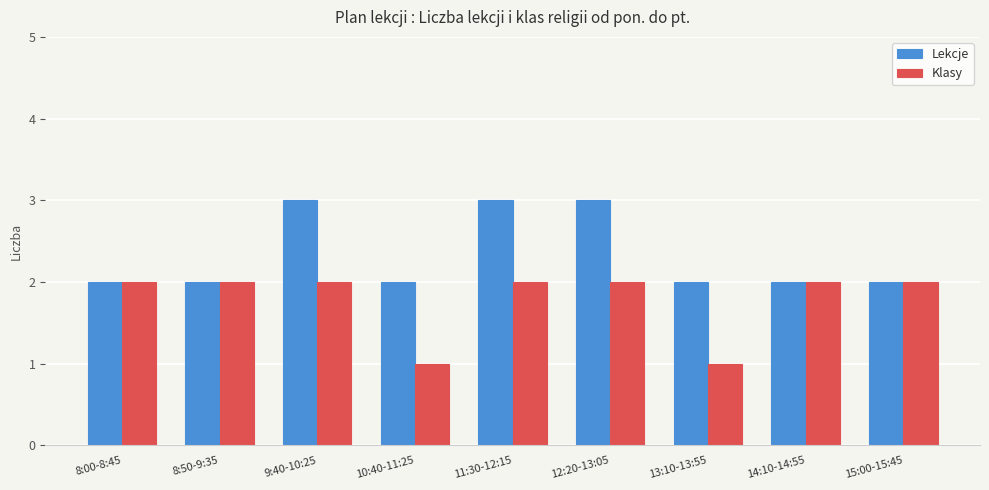

List the series in order of their peak value, lowest first.

Klasy, Lekcje